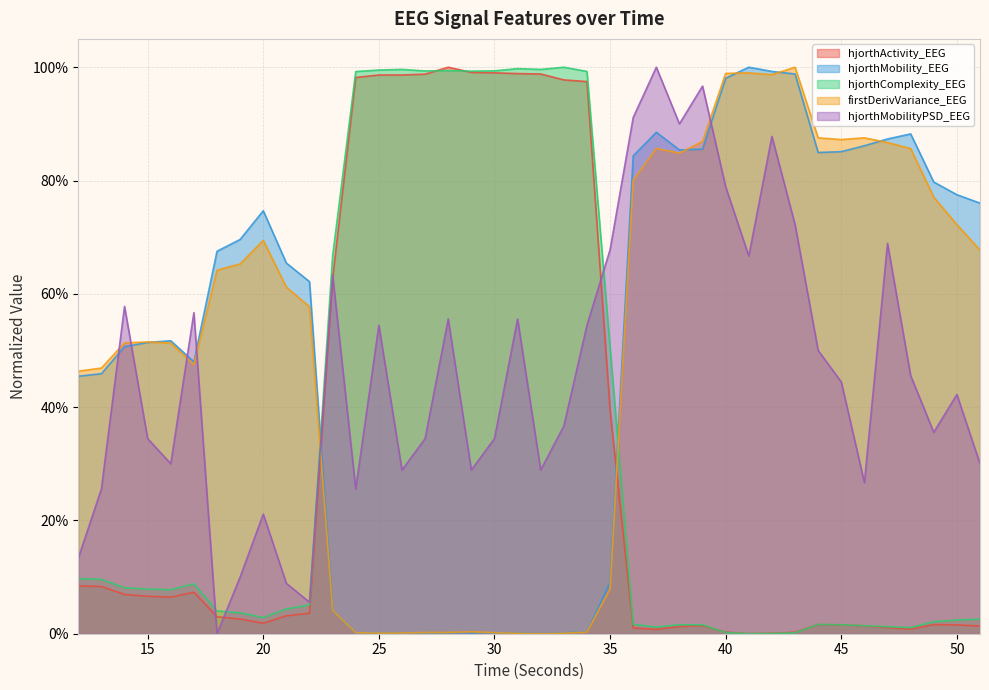

Between 27 and 47, which series saw the biggest shift?

hjorthComplexity_EEG